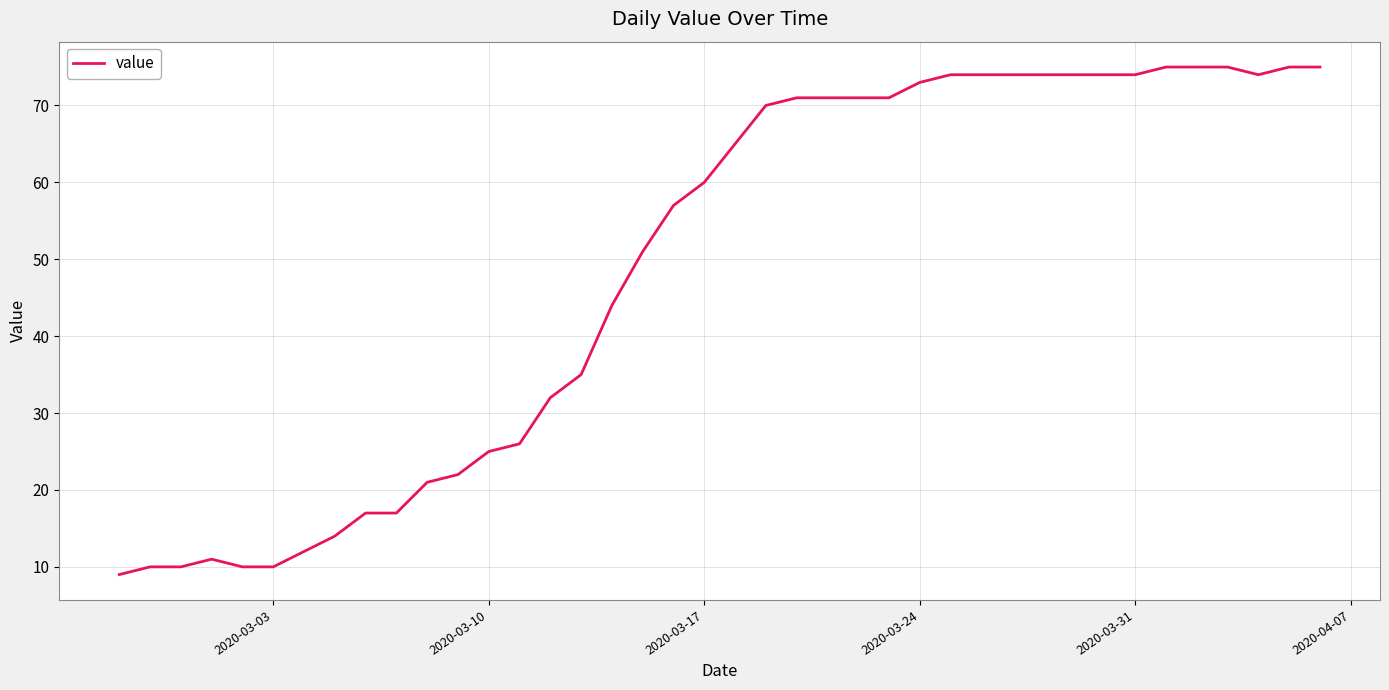

What is the maximum value shown in the chart?

75